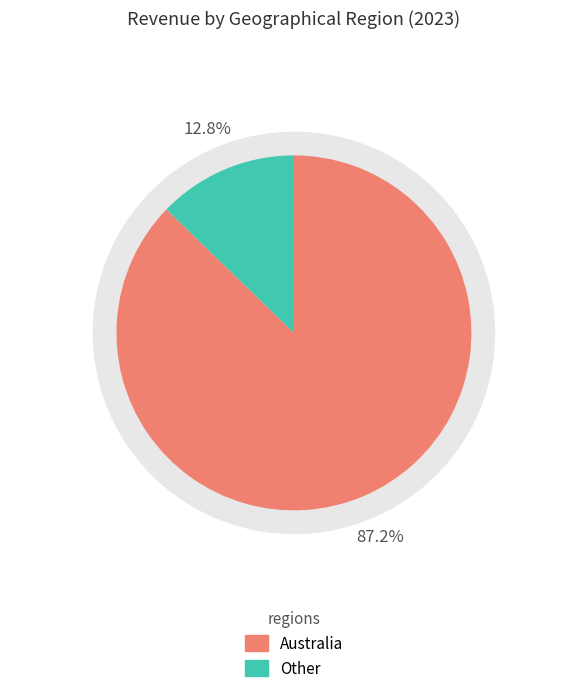

Which slice represents more than half of the pie?

Australia